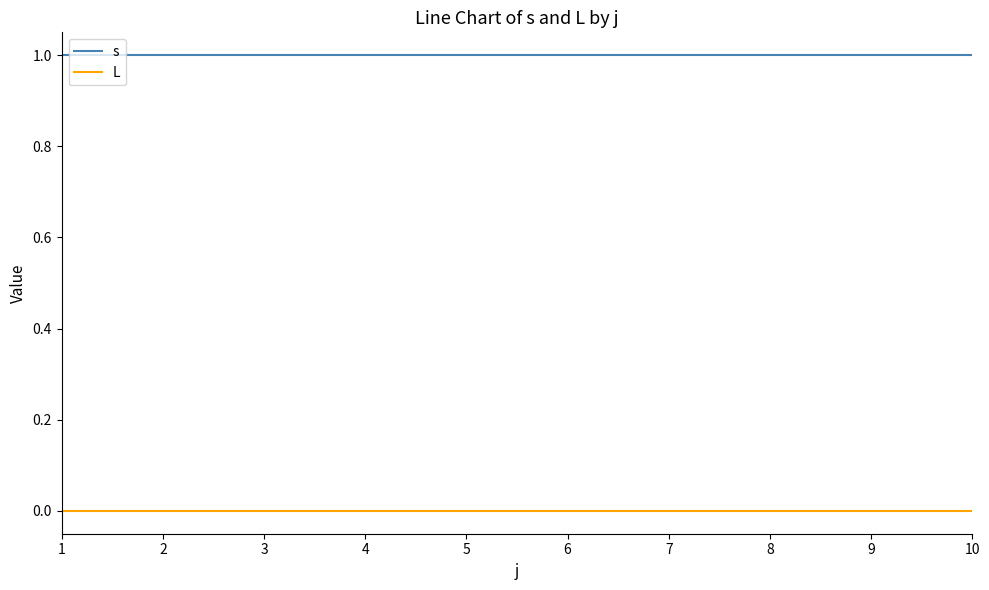

What are all the series names shown in the legend?

s, L